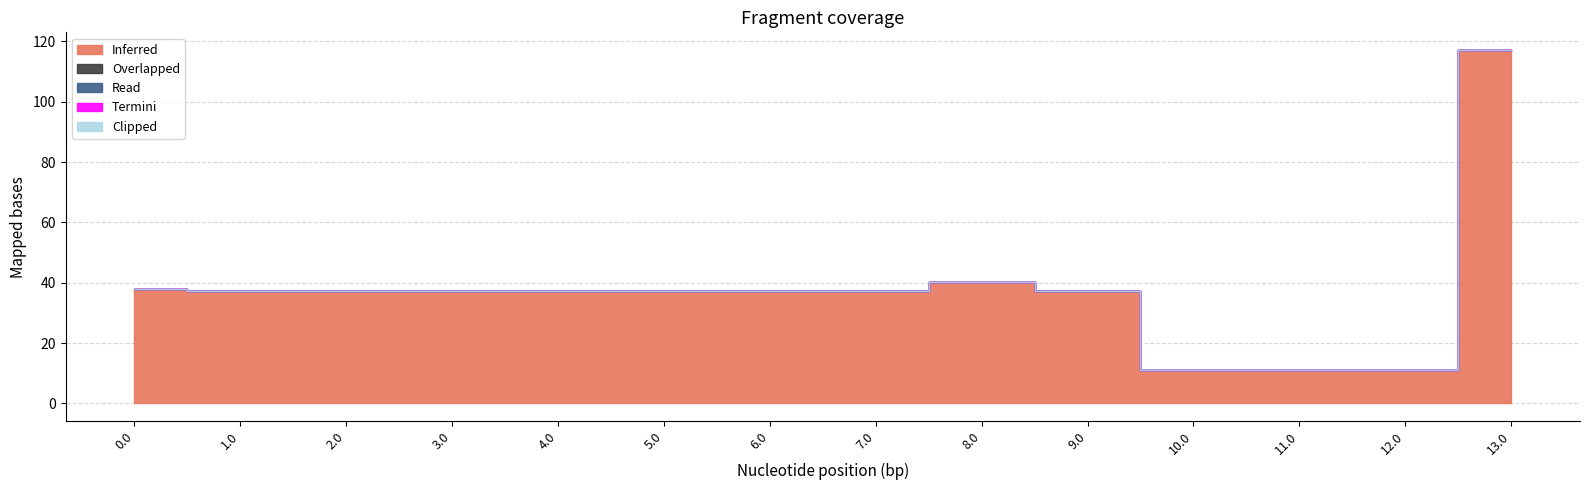

At which category is the sum across all series the highest?

13.0